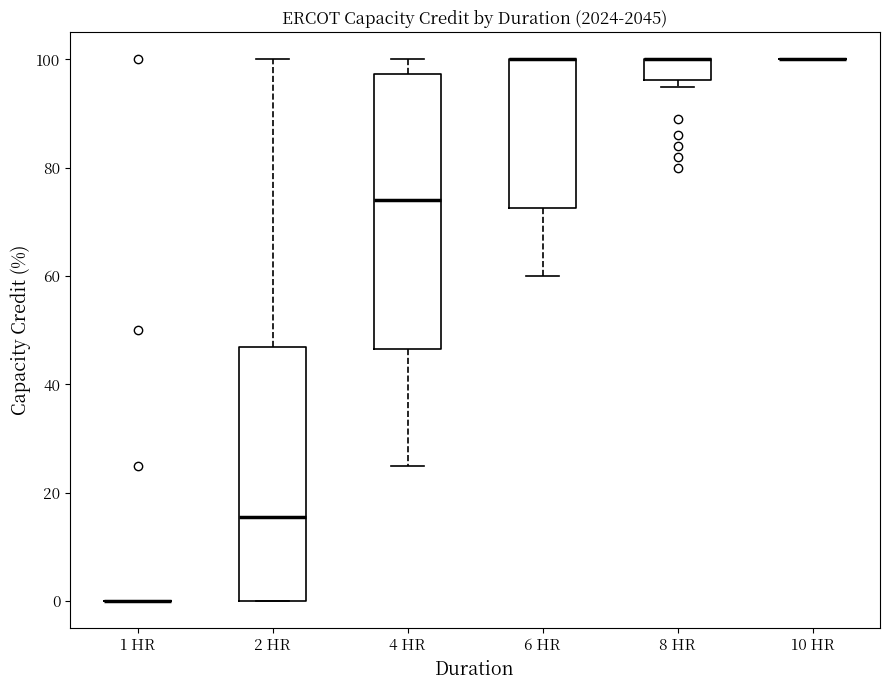

Reading left to right, transcribe this box plot: for each box, give where its median line is, the range the box spans, and where its two whiskers end, as read against the y-axis. The values are not printed on the chart, so give them approximately, as read against the axis.

1 HR: box collapsed to a line at 0, whiskers 0 to 0
2 HR: median 16, box 0 to 48, whiskers 0 to 100
4 HR: median 74, box 46 to 98, whiskers 26 to 100
6 HR: median 100 (drawn on the box's upper edge), box 72 to 100, whiskers 60 to 100
8 HR: median 100 (drawn on the box's upper edge), box 96 to 100, whiskers 96 (just below the box's lower edge) to 100
10 HR: box collapsed to a line at 100, whiskers 100 to 100